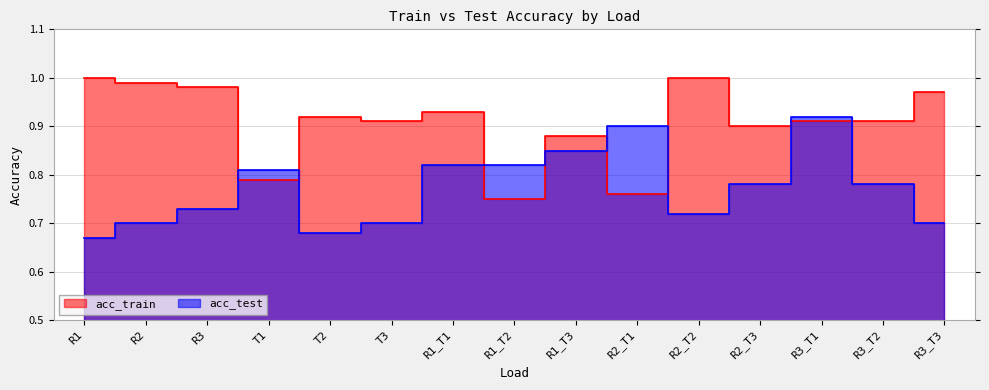

List the labels in order of acc_test value, largest first.

R3_T1, R2_T1, R1_T3, R1_T1, R1_T2, T1, R2_T3, R3_T2, R3, R2_T2, R2, T3, R3_T3, T2, R1